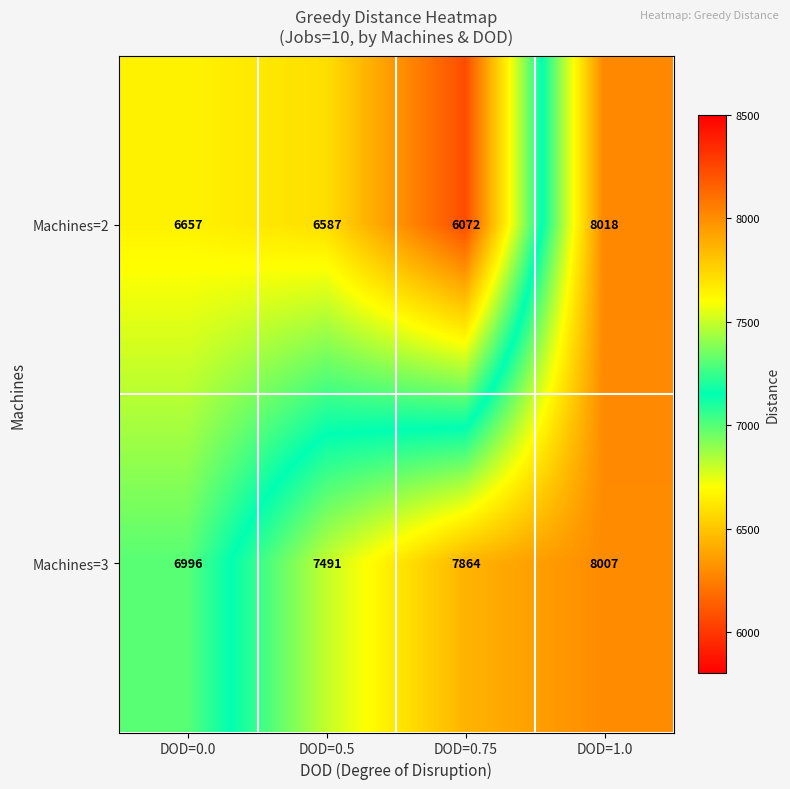

What is the total value across all series at DOD=0.75?

13936